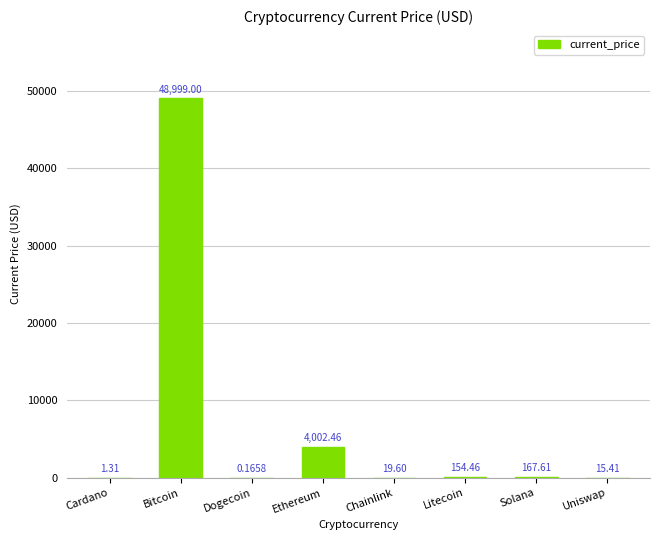

Which label corresponds to the largest value in the chart?

Bitcoin